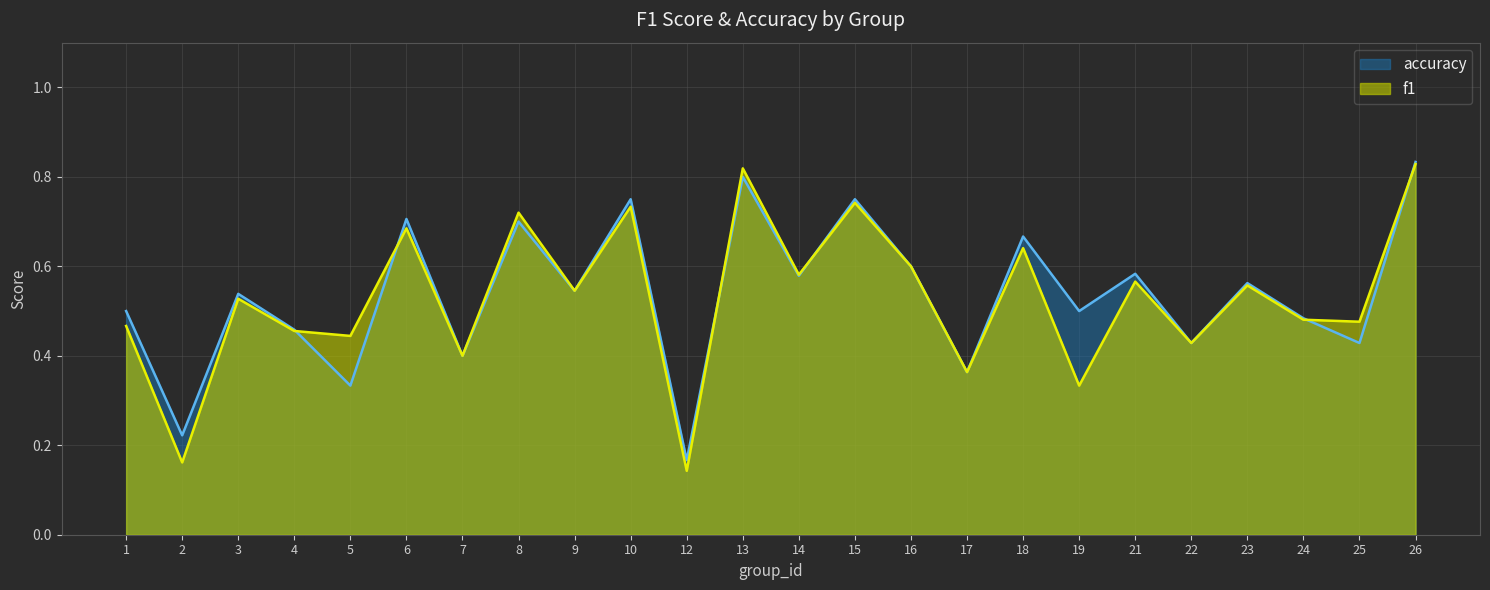

Where is the first local maximum for f1?

3